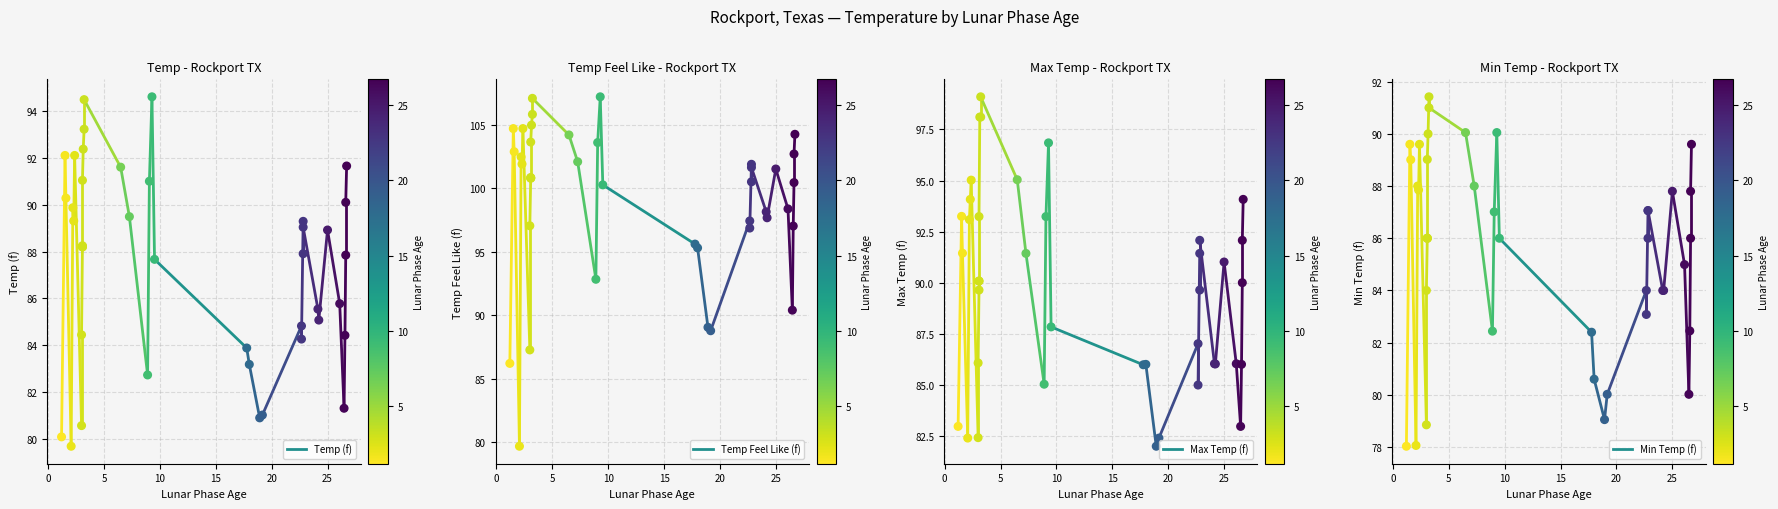

What are all the series names shown in the legend?

Temp (f), Temp Feel Like (f), Max Temp (f), Min Temp (f)